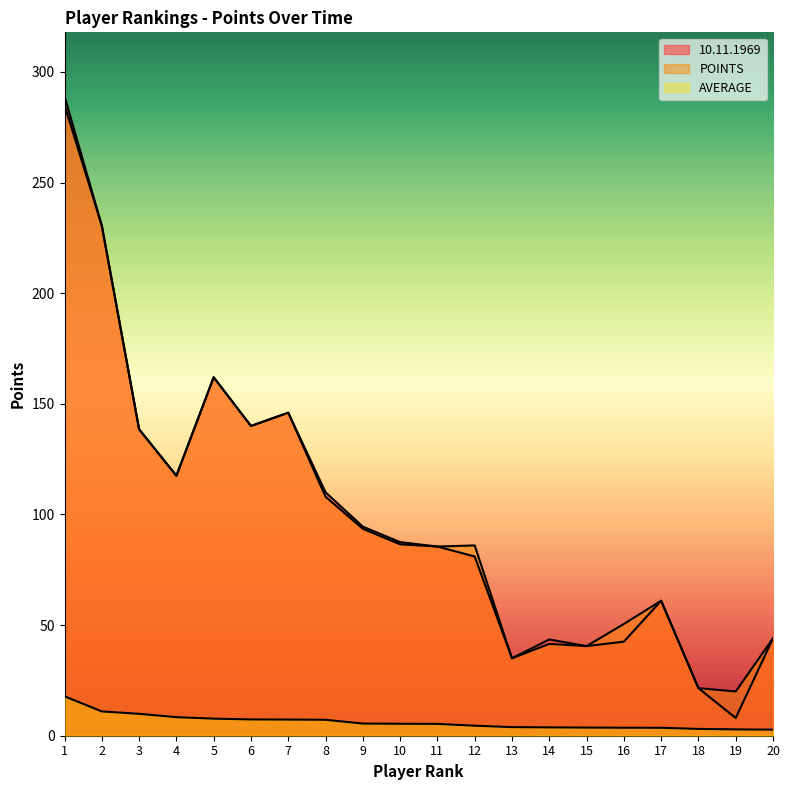

Between 3 and 16, which series saw the biggest shift?

10.11.1969